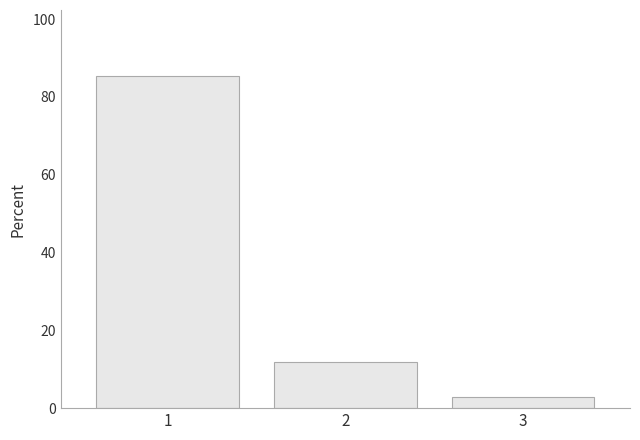

Reading left to right, list every bar in this chart as the range it spans on the x-axis followed by its height. The values are not printed on the chart, so give them approximately, as read against the axis.

0.5 to 1.5: 86
1.5 to 2.5: 12
2.5 to 3.5: 2